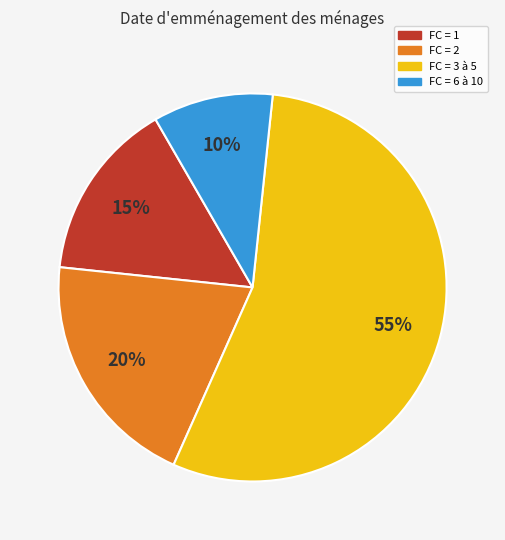

How many slices are in this pie chart?

4